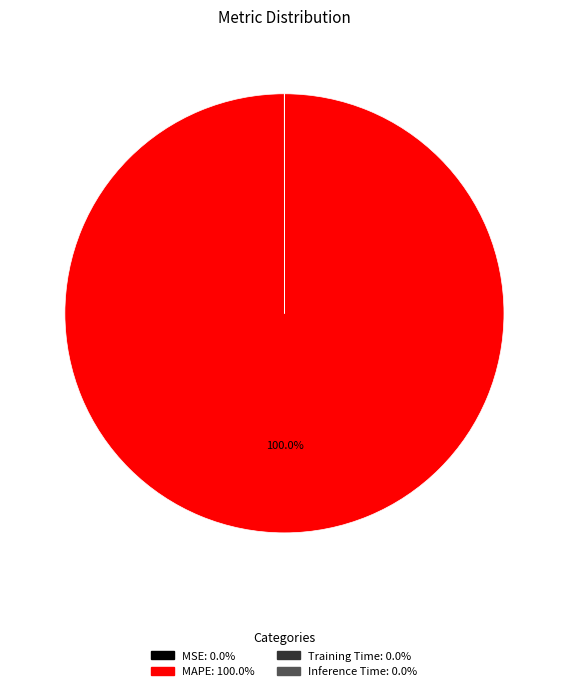

Which slice represents more than half of the pie?

MAPE